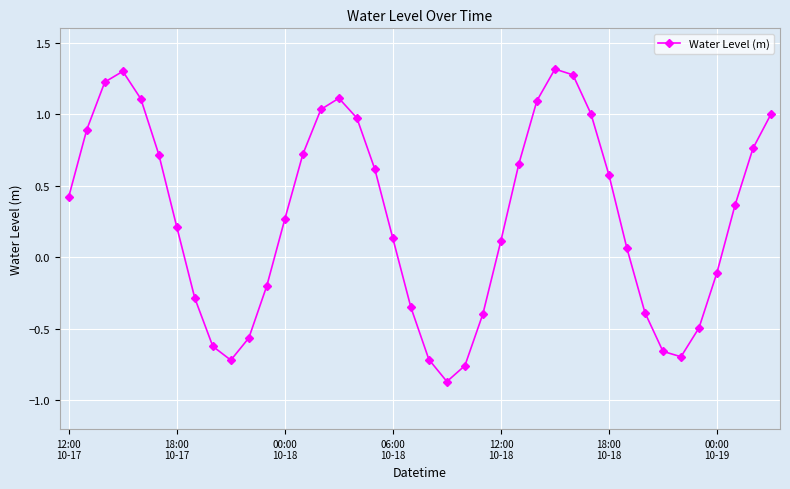

Does the chart have visible grid lines?

Yes